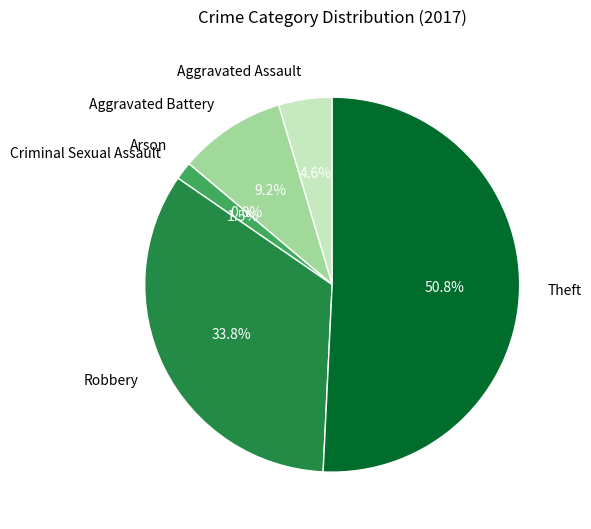

Which category has the smallest portion of the pie?

Arson